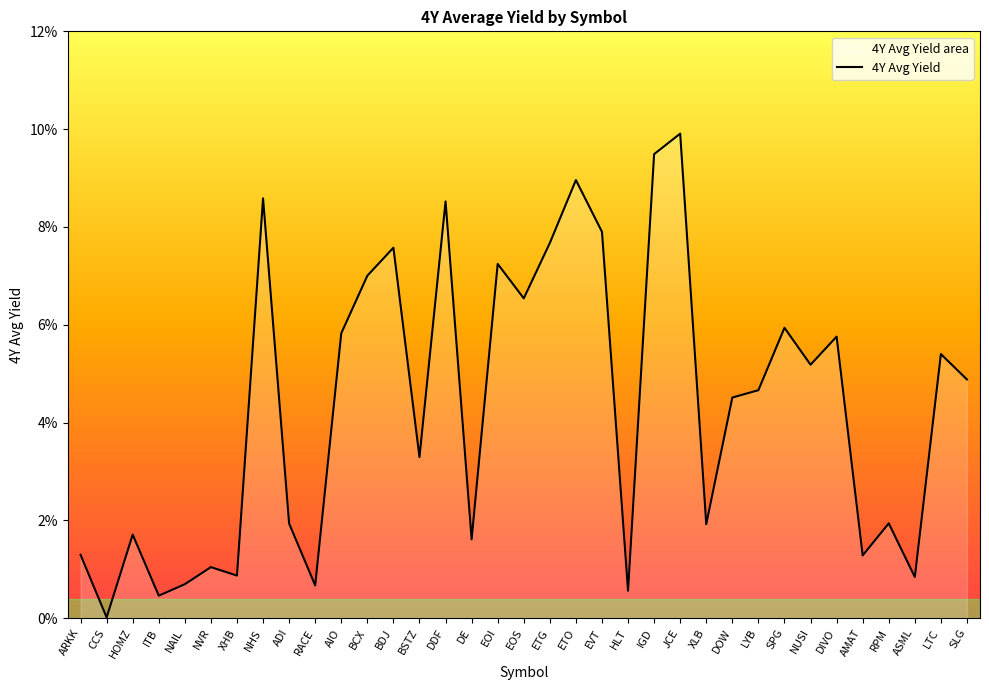

What is the label of the 20th point from the right?

DE